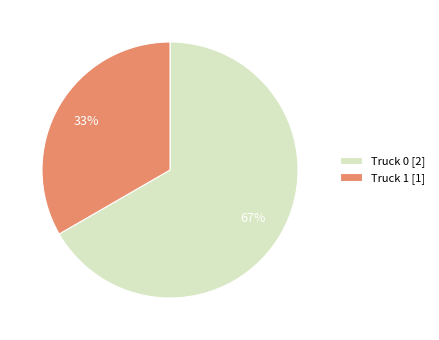

Which has a higher value, Truck 0 [2] or Truck 1 [1]?

Truck 0 [2]